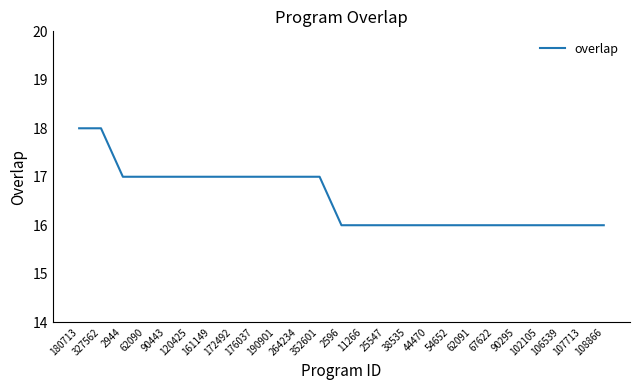

What is the ratio of the value at 327562 to the value at 90295?

1.1